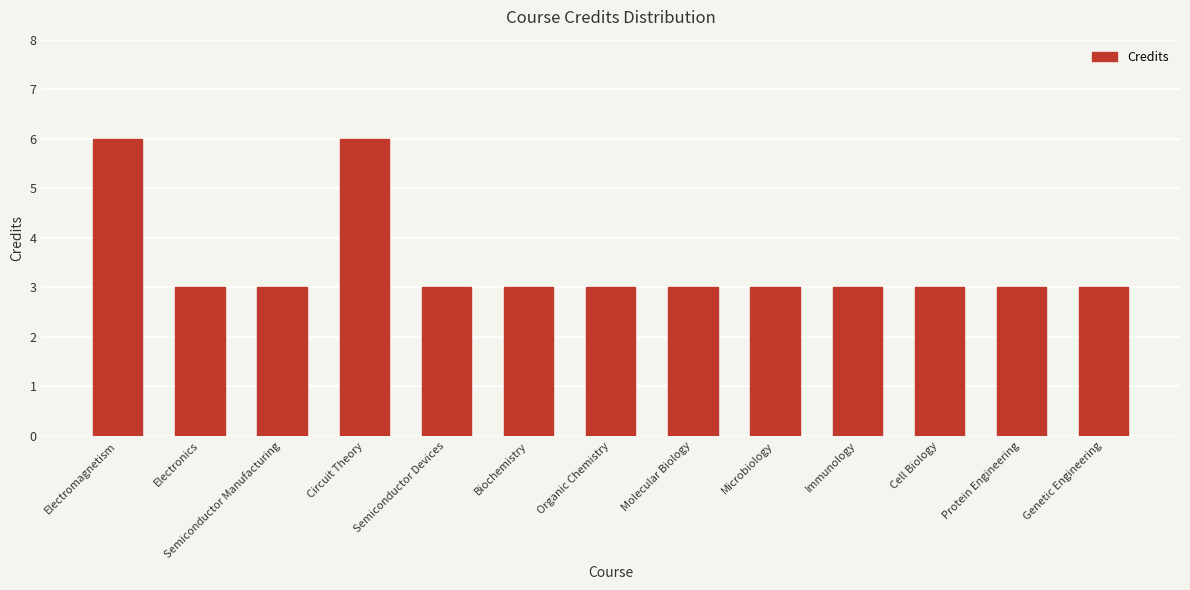

How many values are between 3 and 4?

11